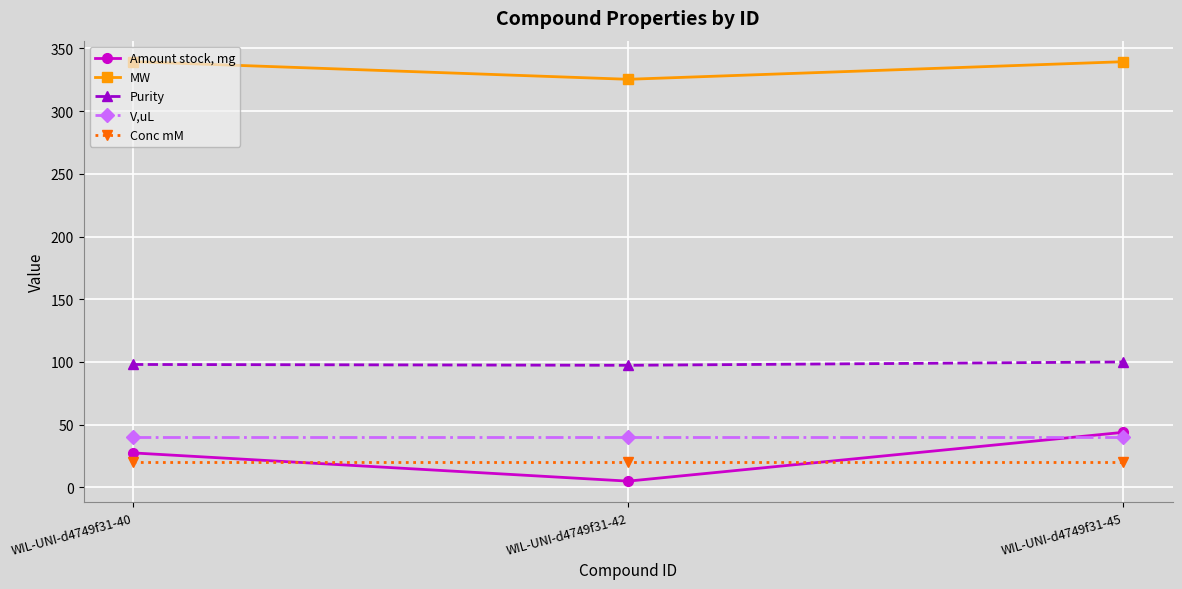

What is the sum of all Conc mM values?

60.0